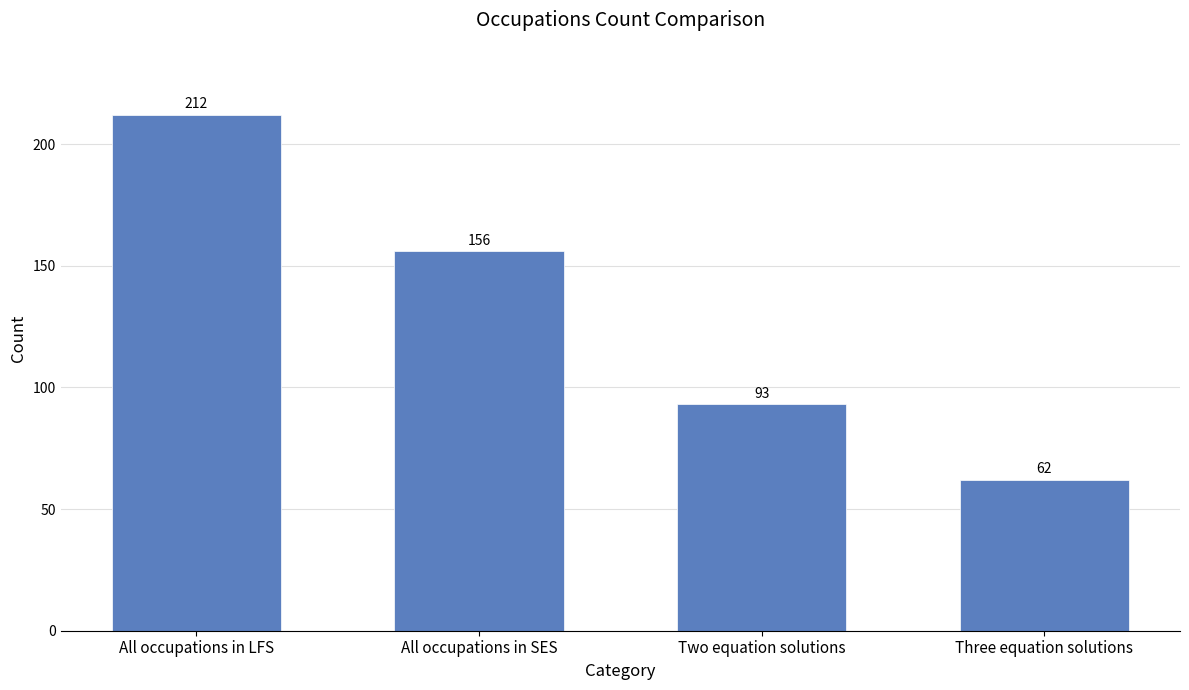

Does the chart contain any negative values?

No